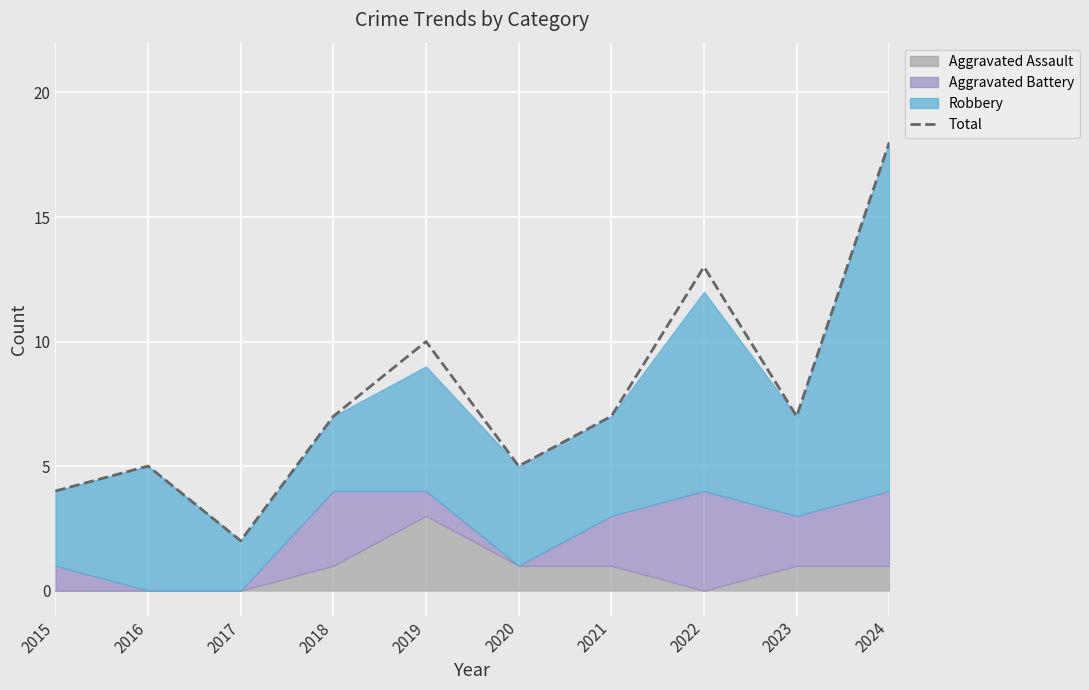

How many points are higher than both their immediate neighbors (excluding endpoints)?

3